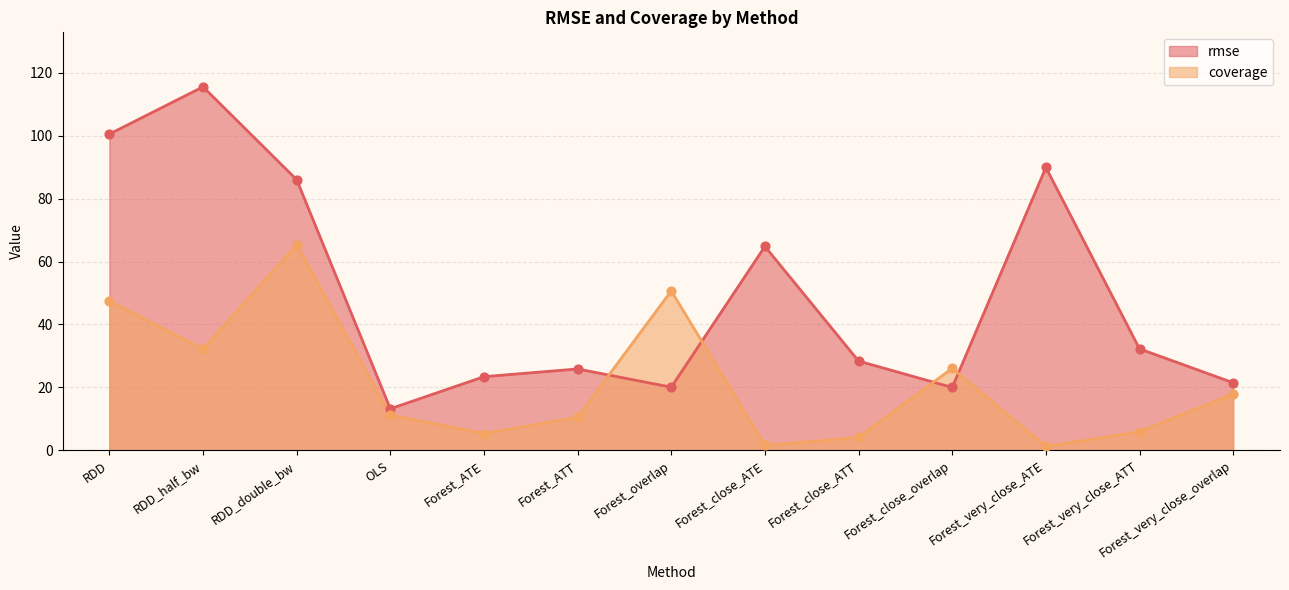

Which series contains the lowest Y value?

coverage